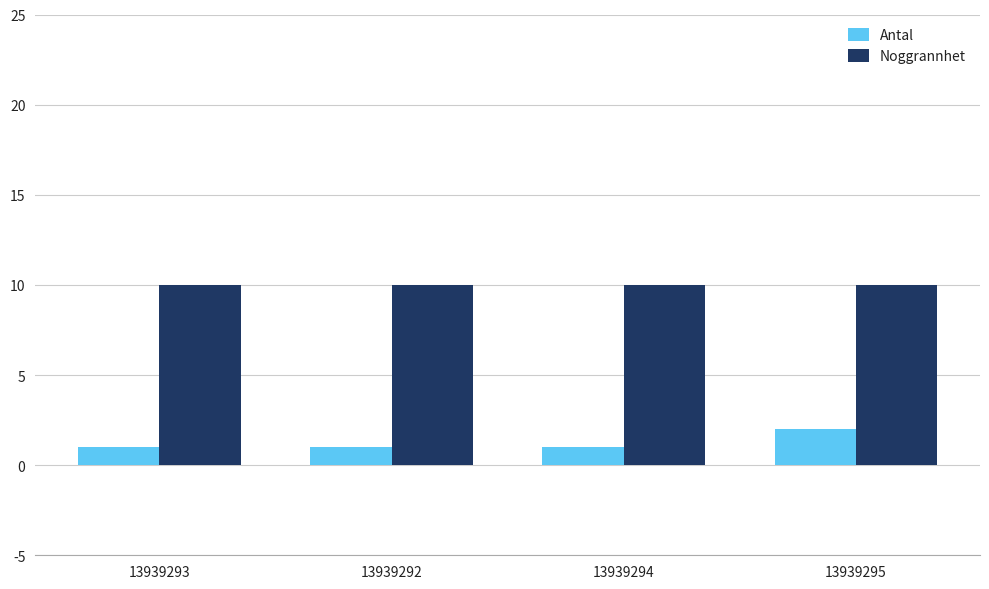

Which series has the widest spread of values?

Antal